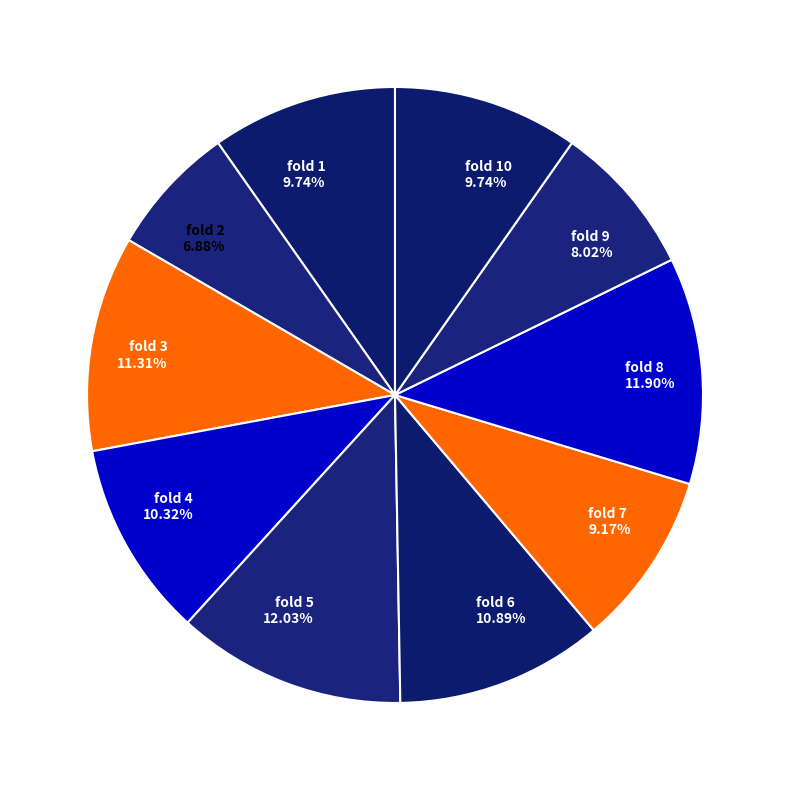

Is the sum of fold 8 11.90% and fold 6 10.89% greater than half?

No